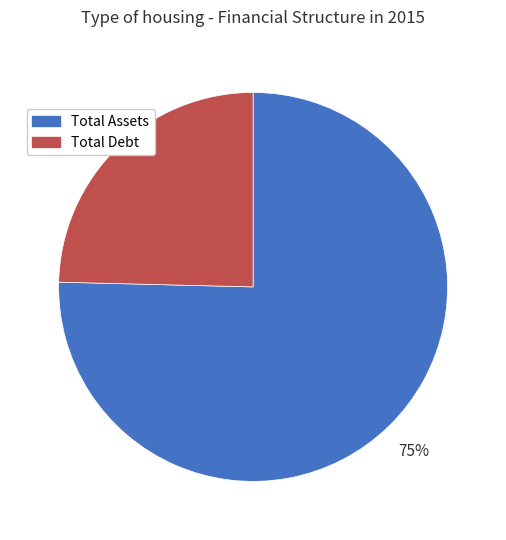

What is the largest slice in the pie chart?

Total Assets